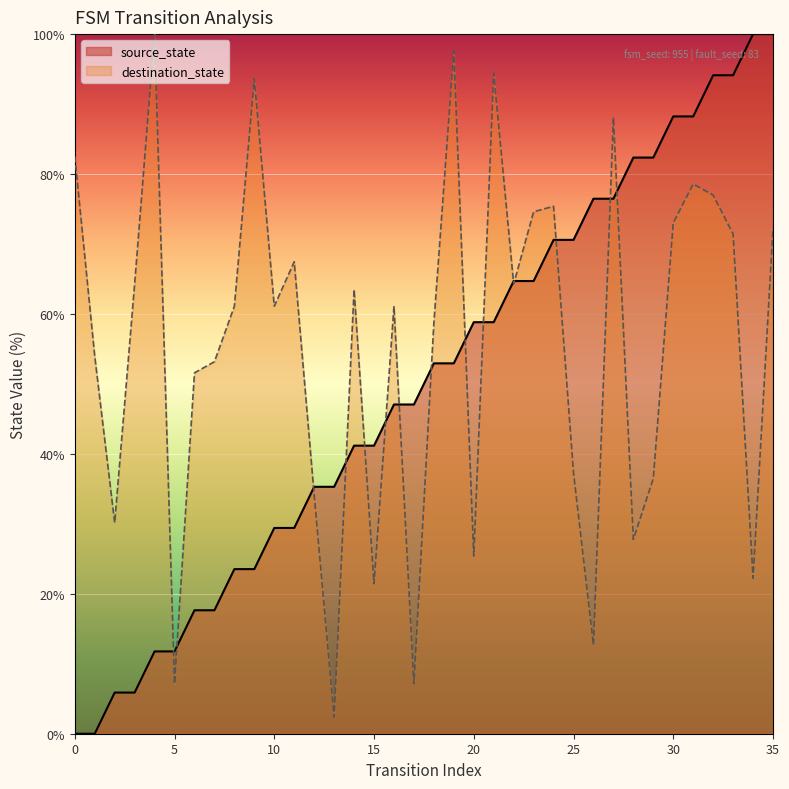

What is the change in value from 0 to 14?

+41.2